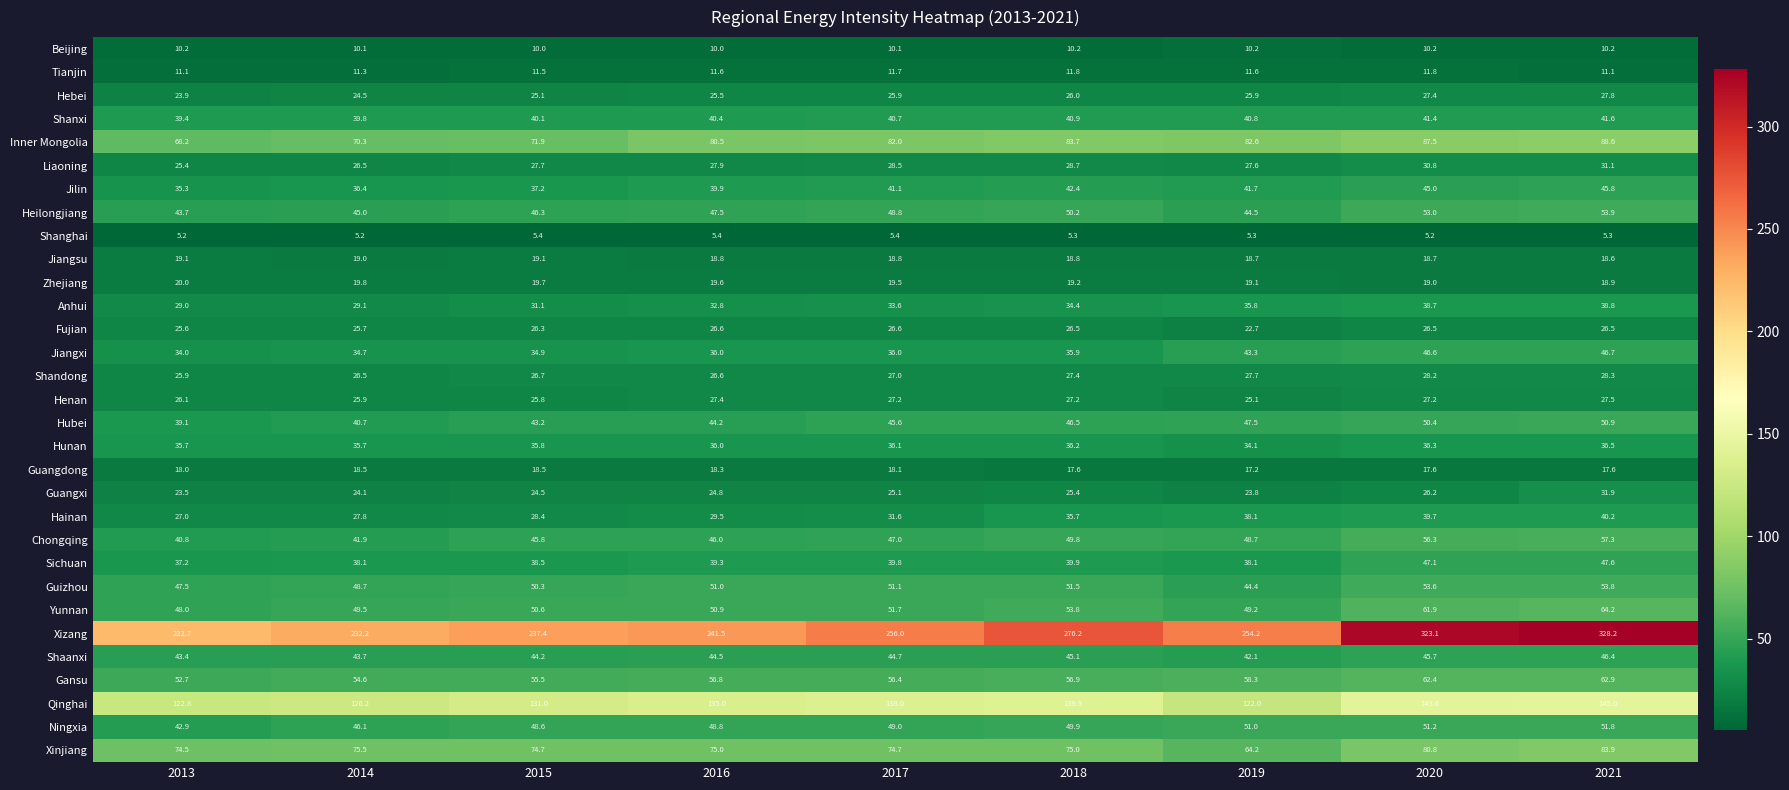

Which series has the largest total across all categories?

Xizang